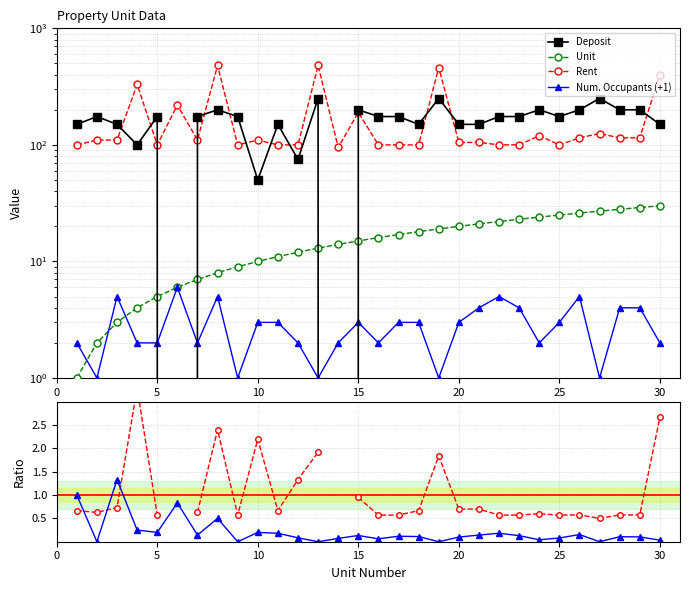

How many distinct data groups are displayed?

6